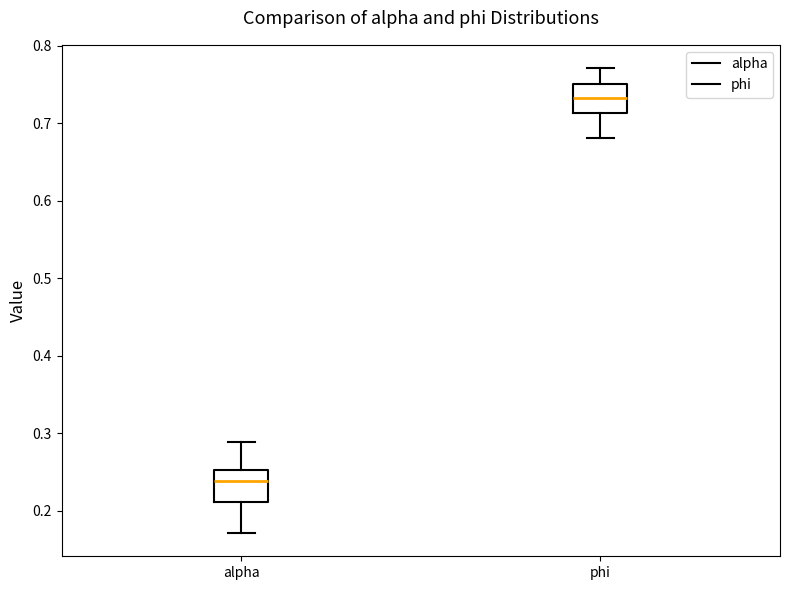

Where does the median line of the box for phi sit on the y-axis? The values are not printed on the chart, so give them approximately, as read against the axis.

0.73